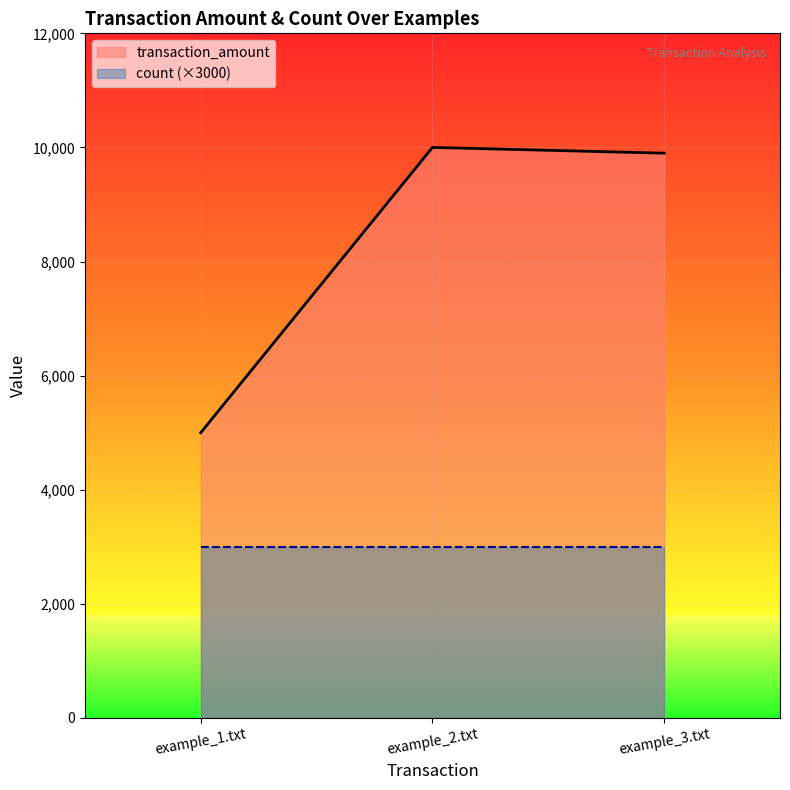

Does the chart display data point markers on the line(s)?

No